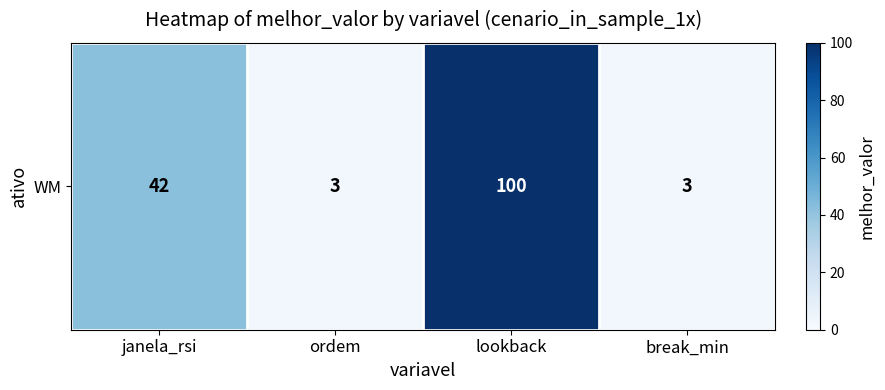

Approximately how many times larger is the value at break_min compared to ordem?

1.0